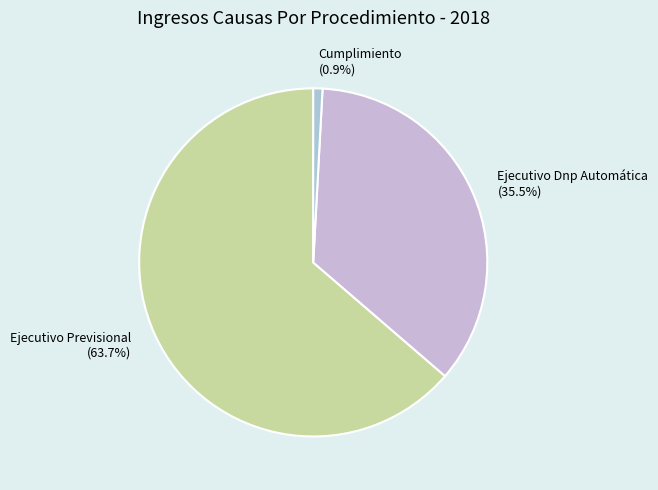

Does Ejecutivo Previsional account for over 50% of the chart?

Yes